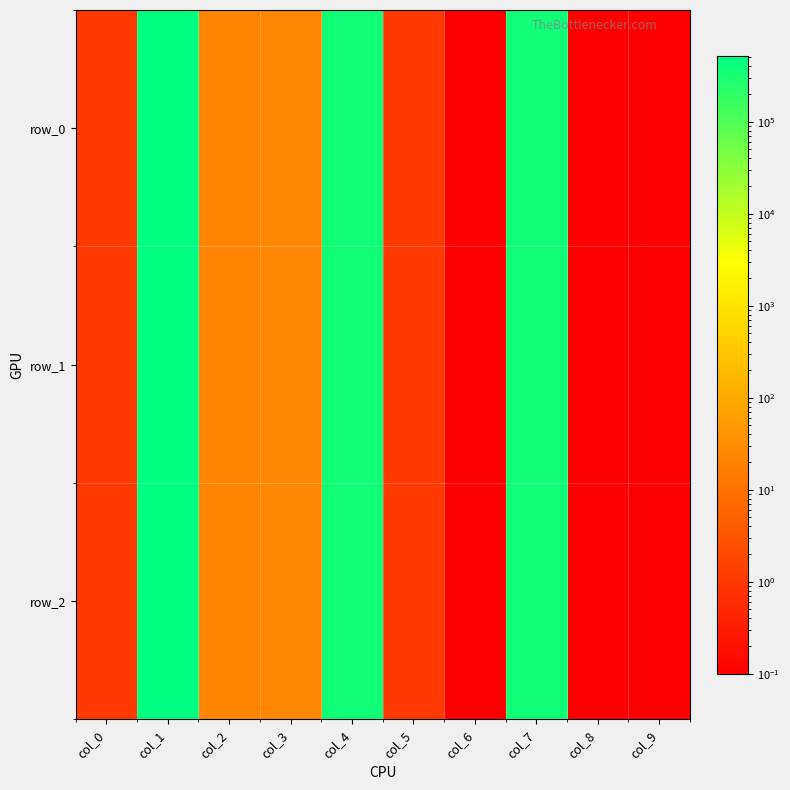

What is the total value across all series at col_9?

0.3